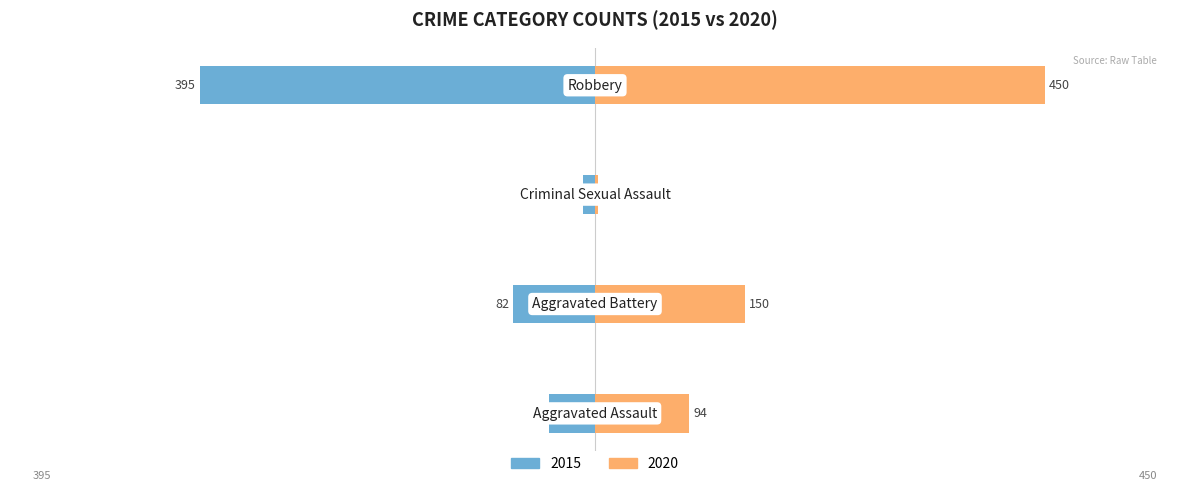

What is the sum of all 2020 values?

697